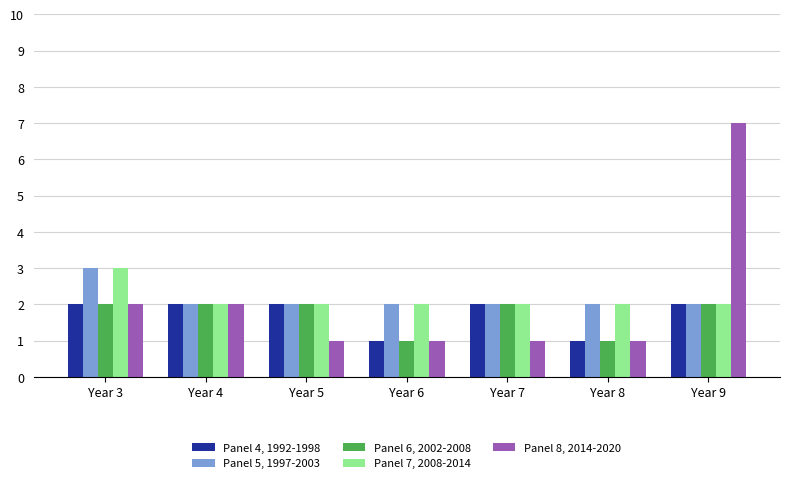

Which series has the largest range (max minus min)?

Panel 8, 2014-2020